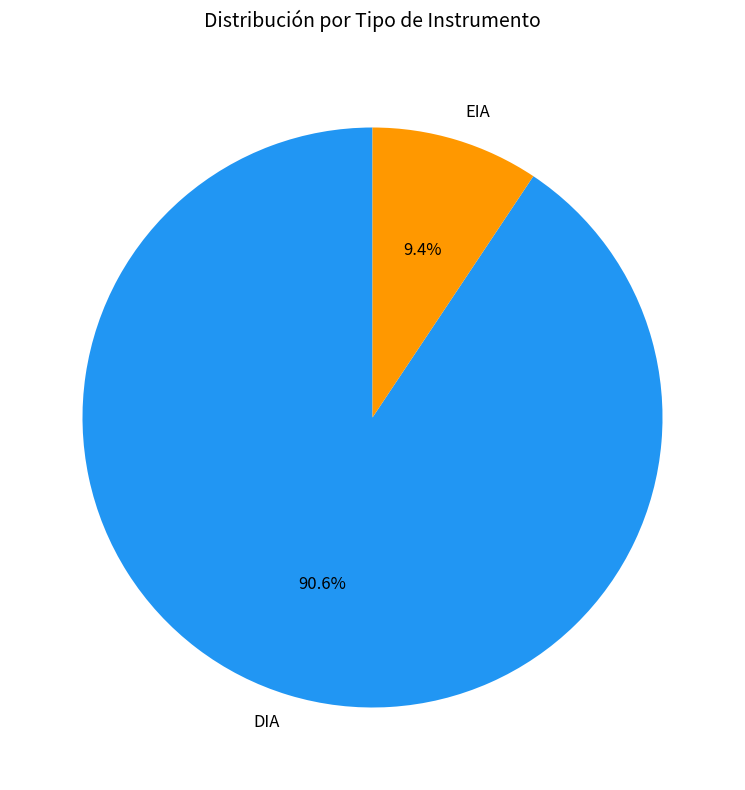

The EIA slice represents 9% of the pie. True or false?

True